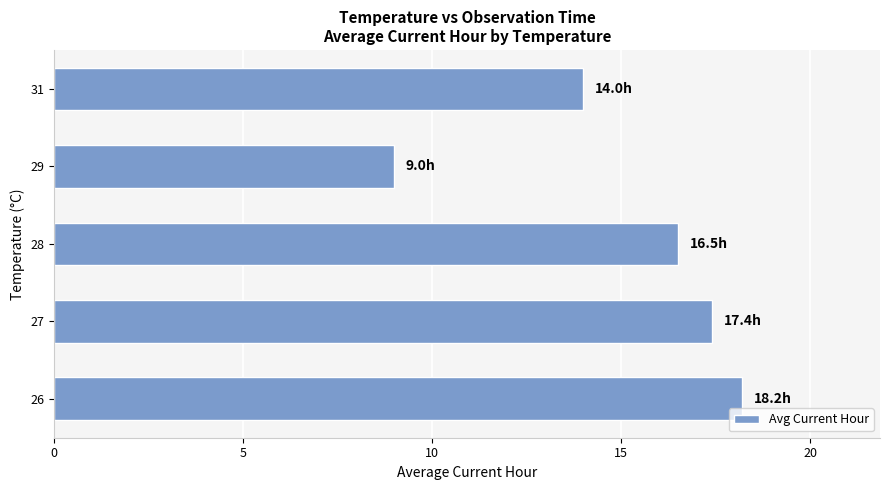

What is the greatest value displayed?

18.2